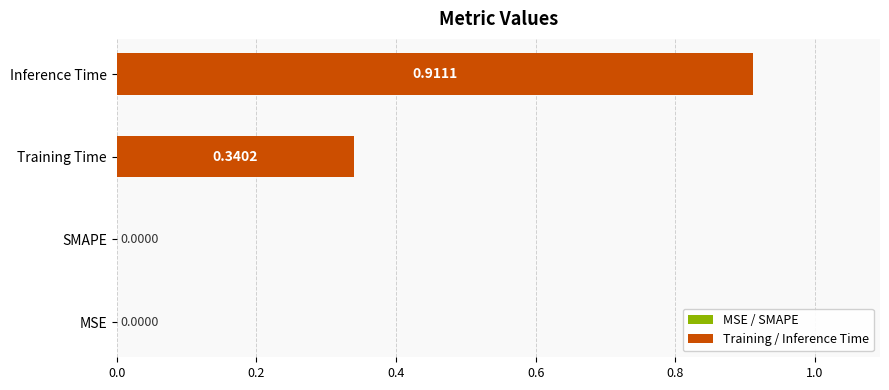

What is the change in value from Training Time to Inference Time?

+0.6